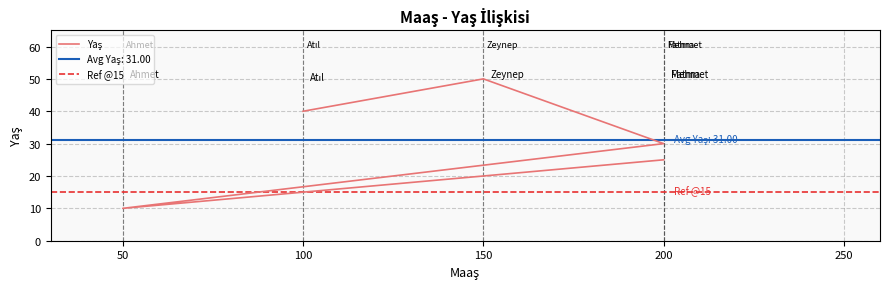

At which label is the value closest to 30?

200